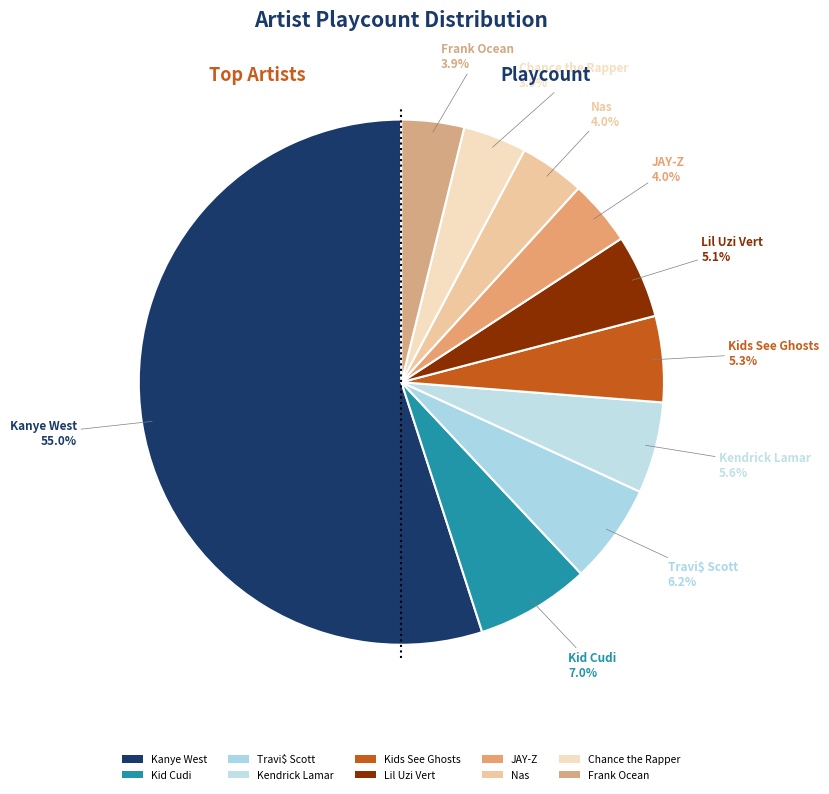

How many segments does this pie chart have?

10